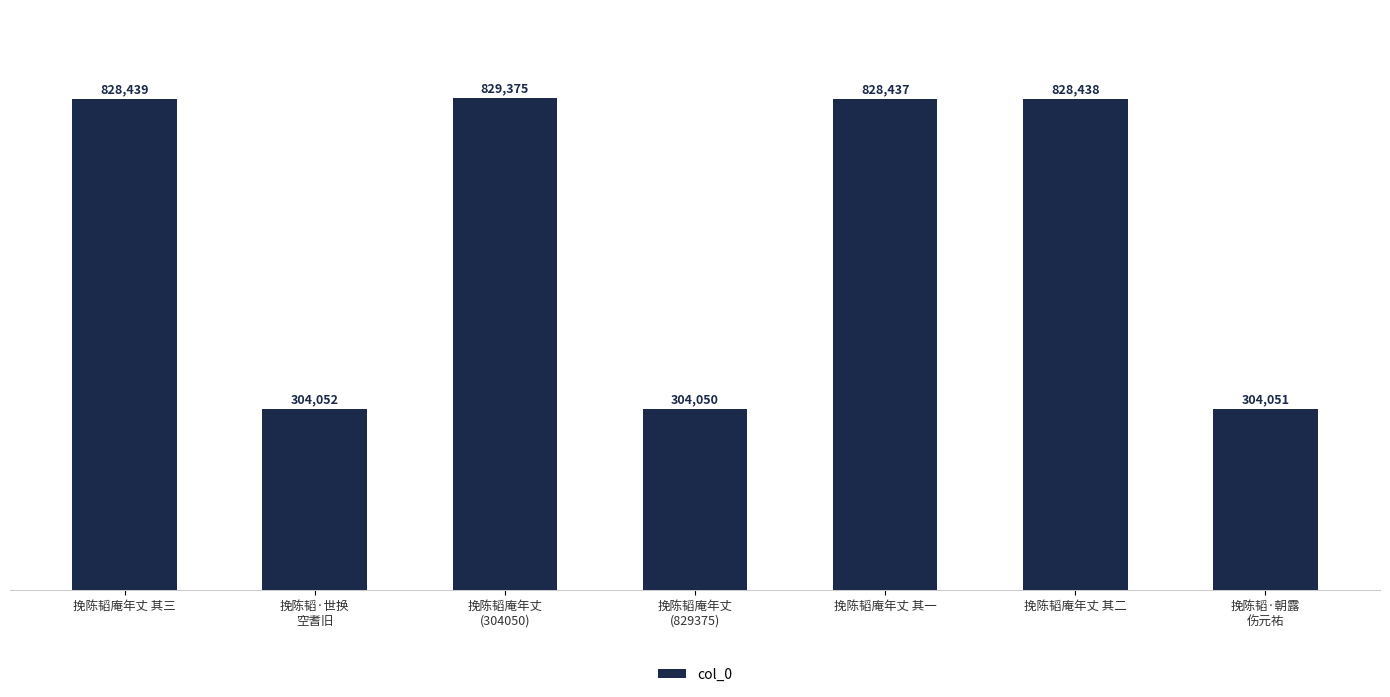

List the labels in order of value, largest first.

挽陈韬庵年丈
(304050), 挽陈韬庵年丈 其三, 挽陈韬庵年丈 其二, 挽陈韬庵年丈 其一, 挽陈韬·世换
空耆旧, 挽陈韬·朝露
伤元祐, 挽陈韬庵年丈
(829375)